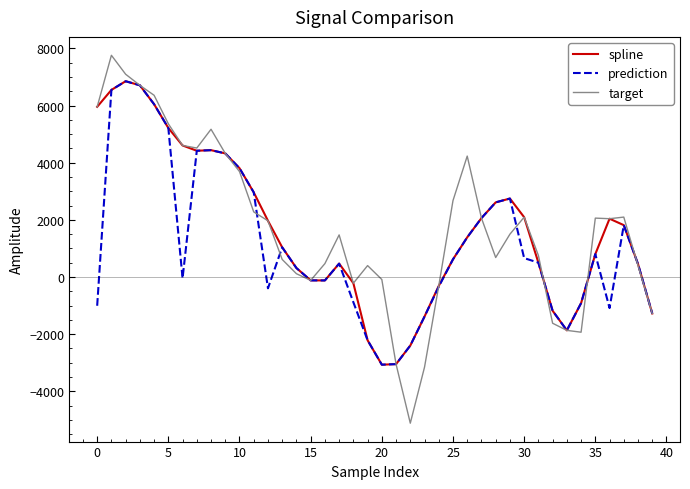

Rank the series by their average value, from lowest to highest.

prediction, spline, target